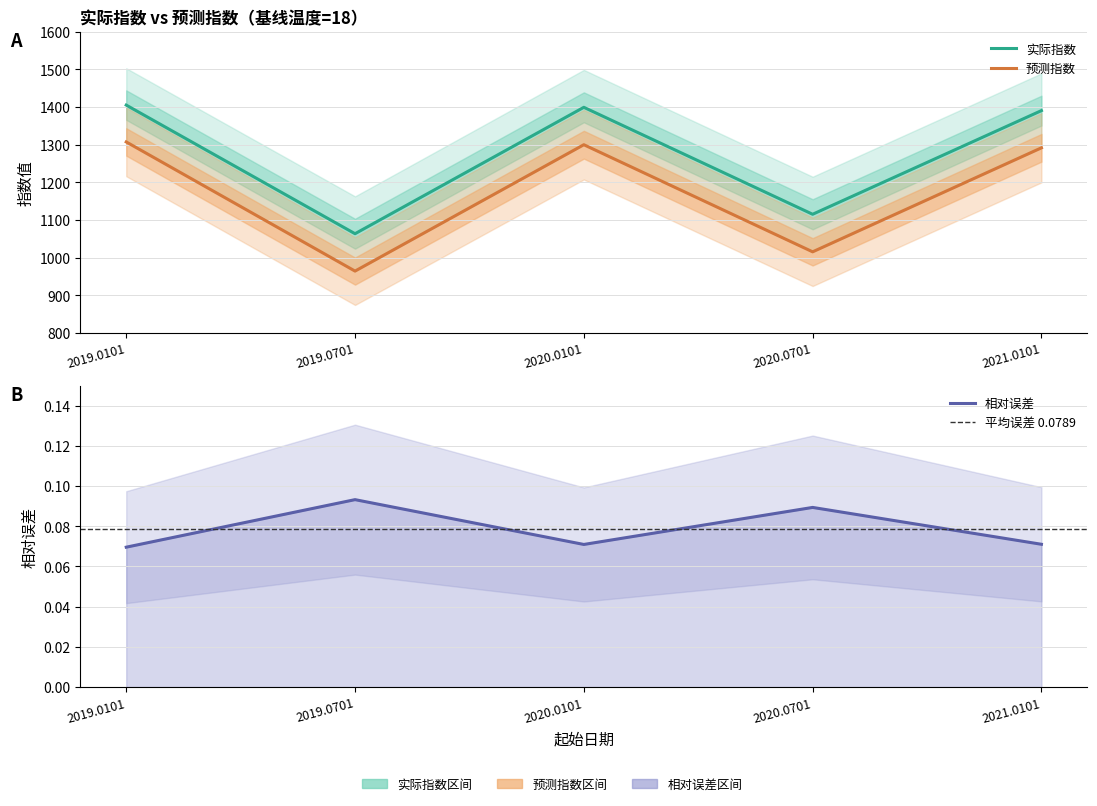

At which category is the sum across all series the highest?

2019.0101